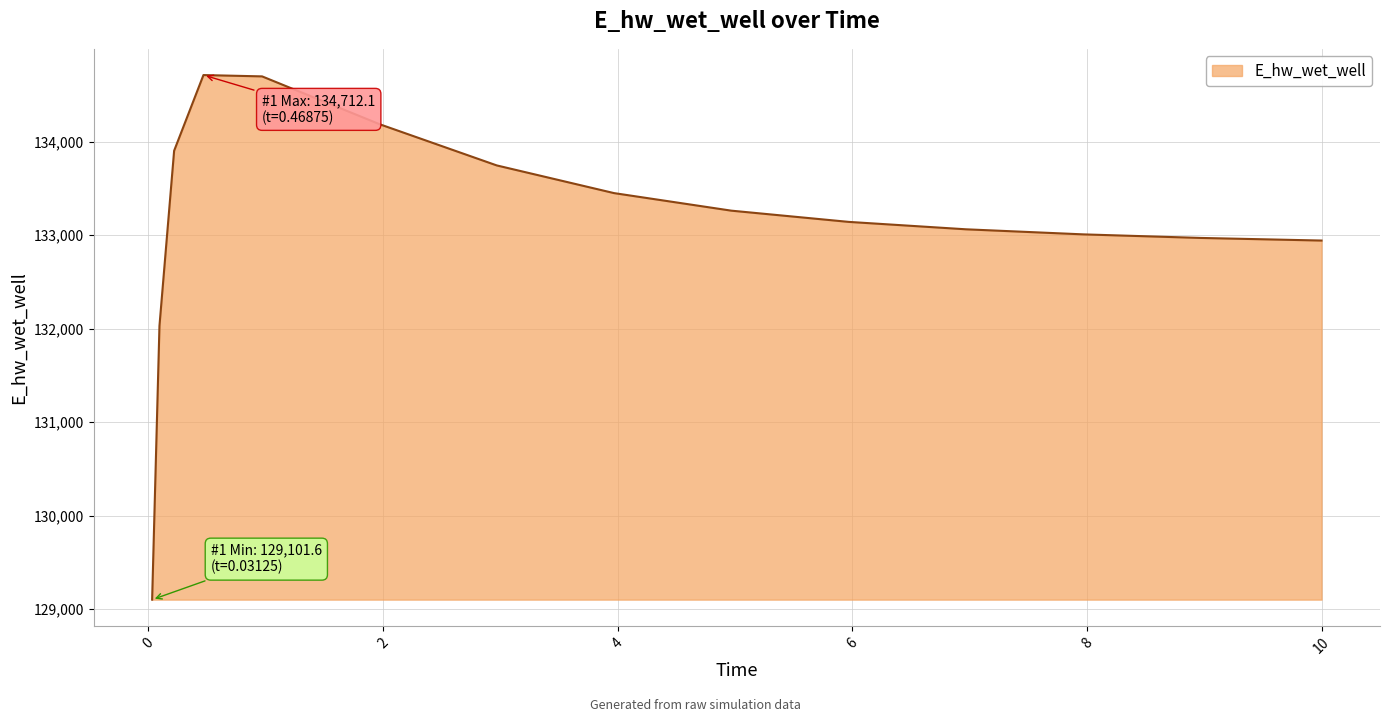

What is the greatest value displayed?

134712.1